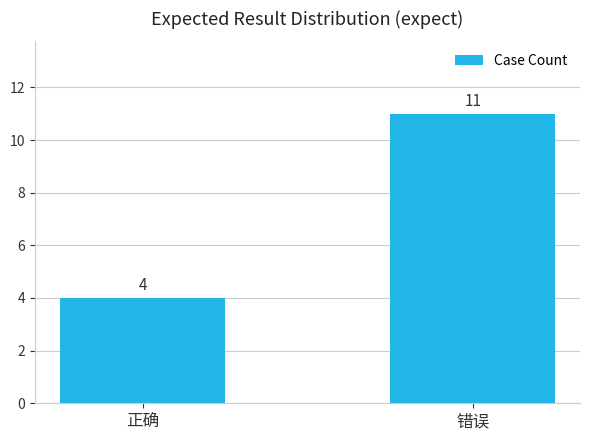

List the labels in order of value, largest first.

错误, 正确